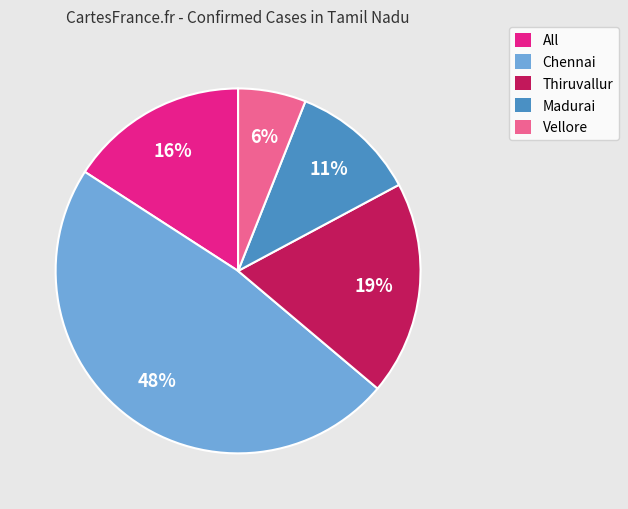

Between Thiruvallur and All, which is larger?

Thiruvallur